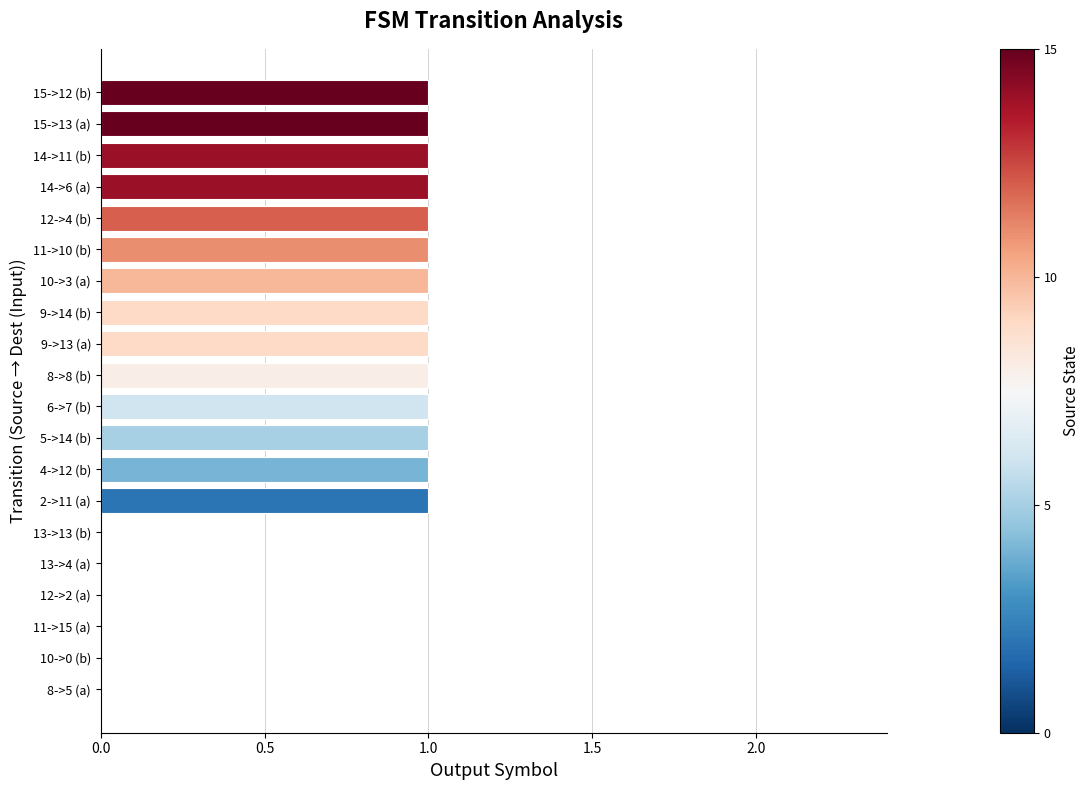

Between 13->4 (a) and 14->11 (b), which is larger?

14->11 (b)